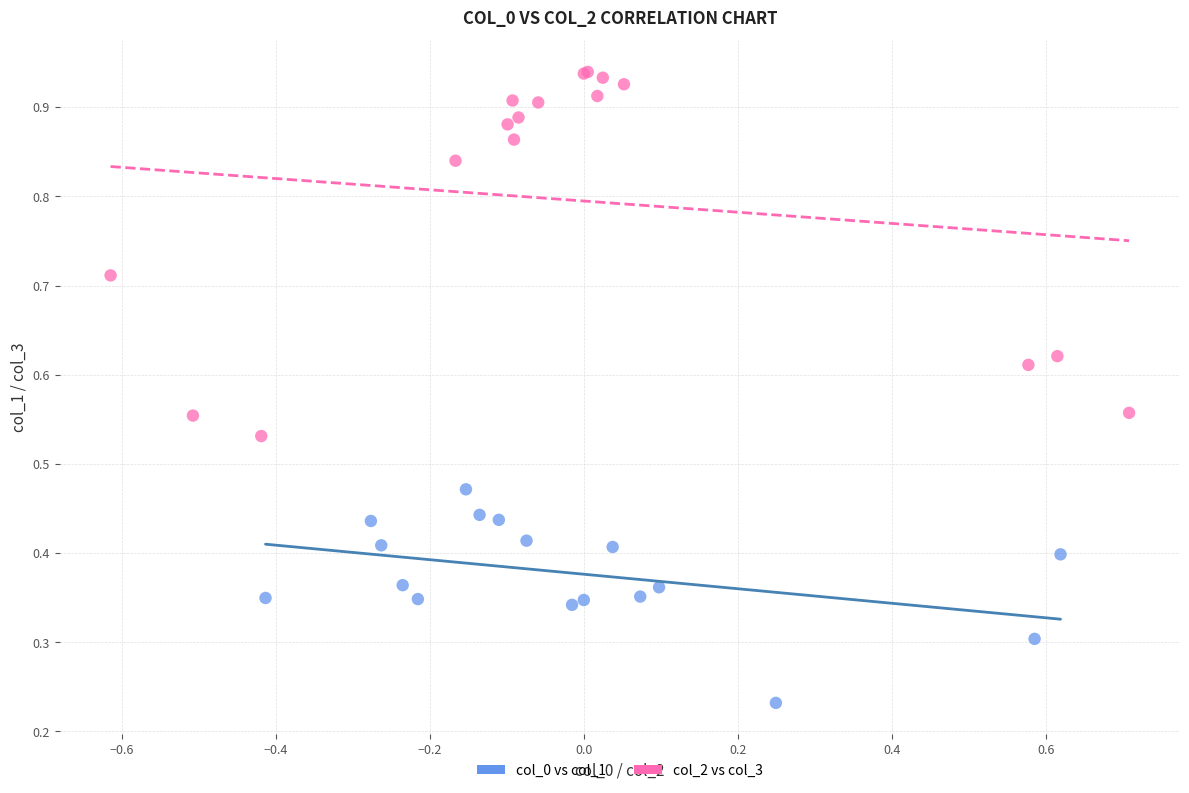

Which series has the largest Y range (max minus min)?

col_2 vs col_3